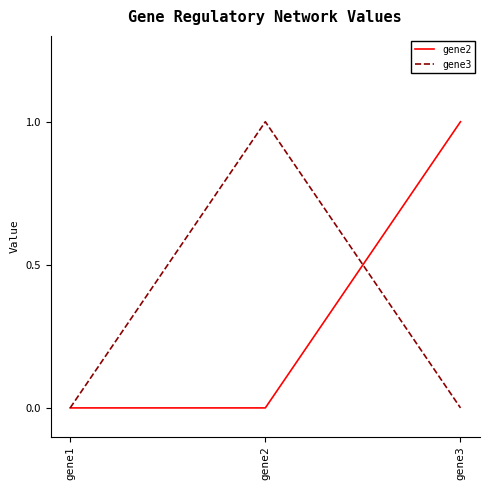

At which label does gene2 reach its peak?

gene3